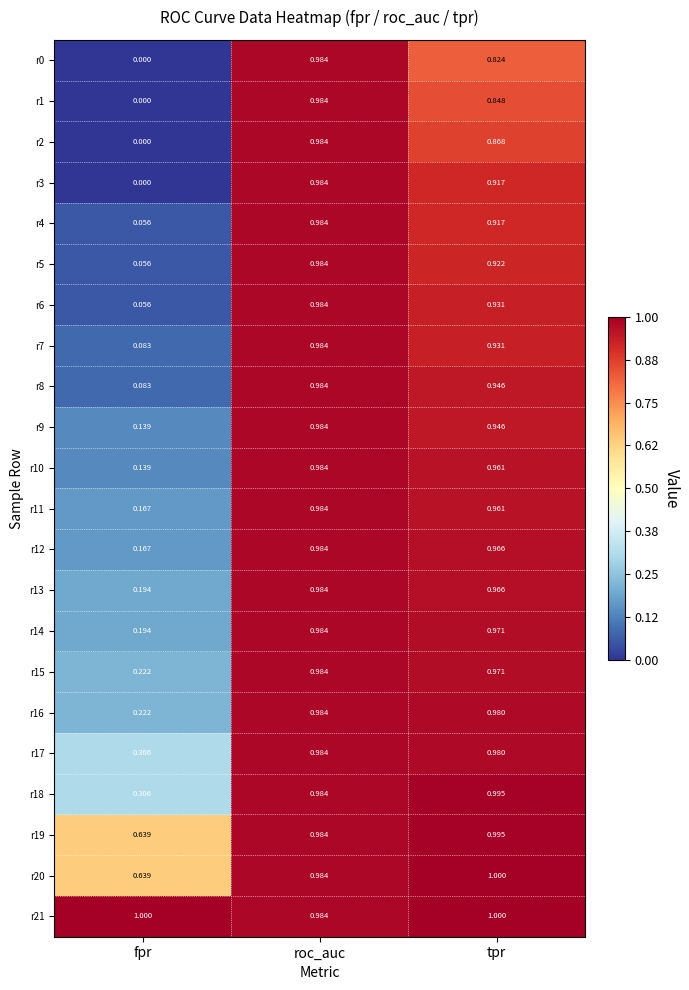

Where is r13 nearest to the value 0?

fpr